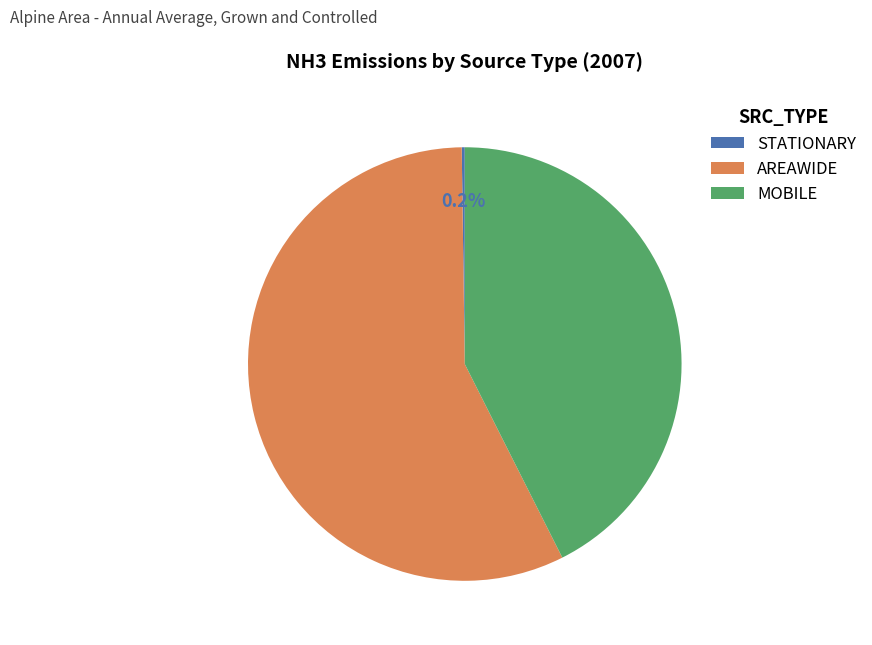

How much of the chart is everything except AREAWIDE?

42.8%